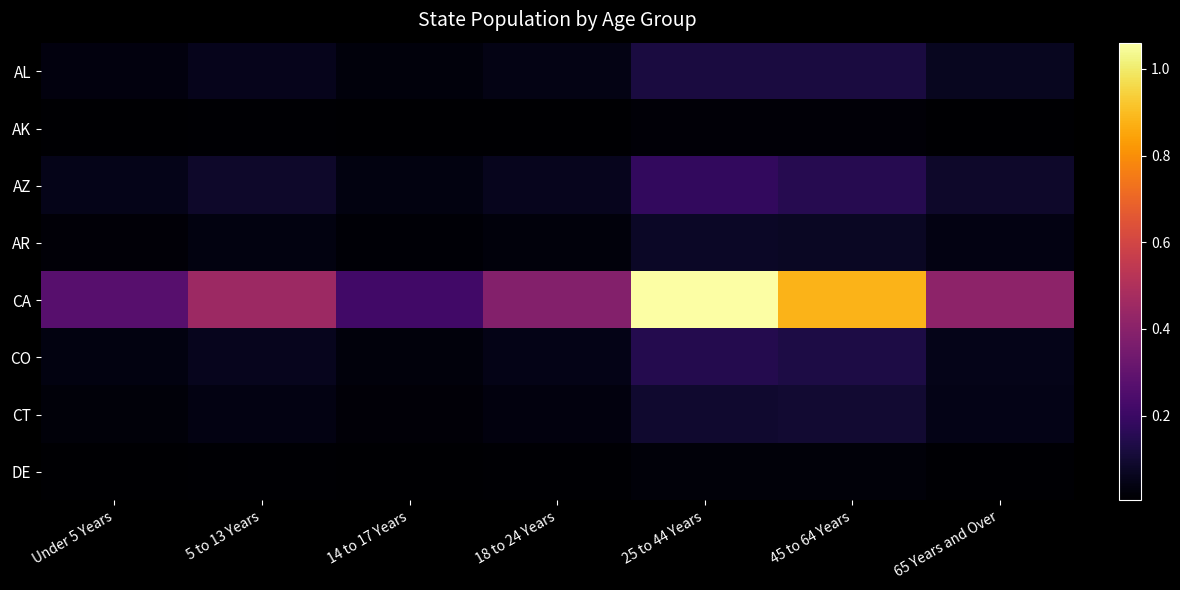

Reading left to right, list all the values displayed in this chart.

AL: Under 5 Years=310504	5 to 13 Years=552339	14 to 17 Years=259034	18 to 24 Years=450818	25 to 44 Years=1231572	45 to 64 Years=1215966	65 Years and Over=641667
AK: Under 5 Years=52083	5 to 13 Years=85640	14 to 17 Years=42153	18 to 24 Years=74257	25 to 44 Years=198724	45 to 64 Years=183159	65 Years and Over=50277
AZ: Under 5 Years=515910	5 to 13 Years=828669	14 to 17 Years=362642	18 to 24 Years=601943	25 to 44 Years=1804762	45 to 64 Years=1523681	65 Years and Over=862573
AR: Under 5 Years=202070	5 to 13 Years=343207	14 to 17 Years=157204	18 to 24 Years=264160	25 to 44 Years=754420	45 to 64 Years=727124	65 Years and Over=407205
CA: Under 5 Years=2704659	5 to 13 Years=4499890	14 to 17 Years=2159981	18 to 24 Years=3853788	25 to 44 Years=10604510	45 to 64 Years=8819342	65 Years and Over=4114496
CO: Under 5 Years=358280	5 to 13 Years=587154	14 to 17 Years=261701	18 to 24 Years=466194	25 to 44 Years=1464939	45 to 64 Years=1290094	65 Years and Over=511094
CT: Under 5 Years=211637	5 to 13 Years=403658	14 to 17 Years=196918	18 to 24 Years=325110	25 to 44 Years=916955	45 to 64 Years=968967	65 Years and Over=478007
DE: Under 5 Years=59319	5 to 13 Years=99496	14 to 17 Years=47414	18 to 24 Years=84464	25 to 44 Years=230183	45 to 64 Years=230528	65 Years and Over=121688